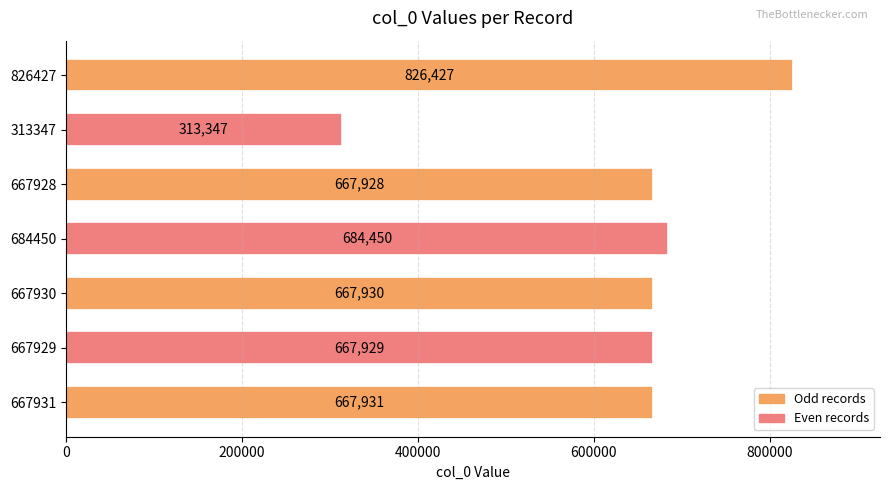

What is the average value?

642277